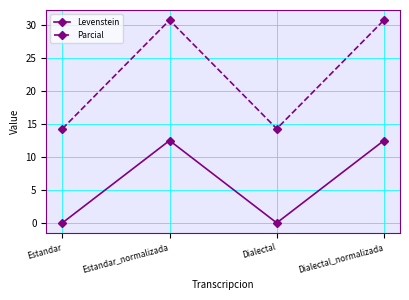

Reading left to right, list all the values displayed in this chart.

Levenstein: Estandar=0.0	Estandar_normalizada=12.5	Dialectal=0.0	Dialectal_normalizada=12.5
Parcial: Estandar=14.3	Estandar_normalizada=30.8	Dialectal=14.3	Dialectal_normalizada=30.8